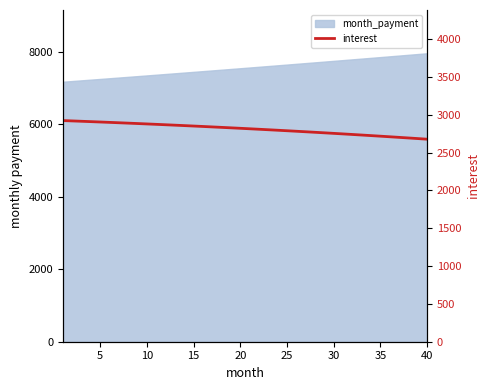

What is the greatest value displayed?

2924.4